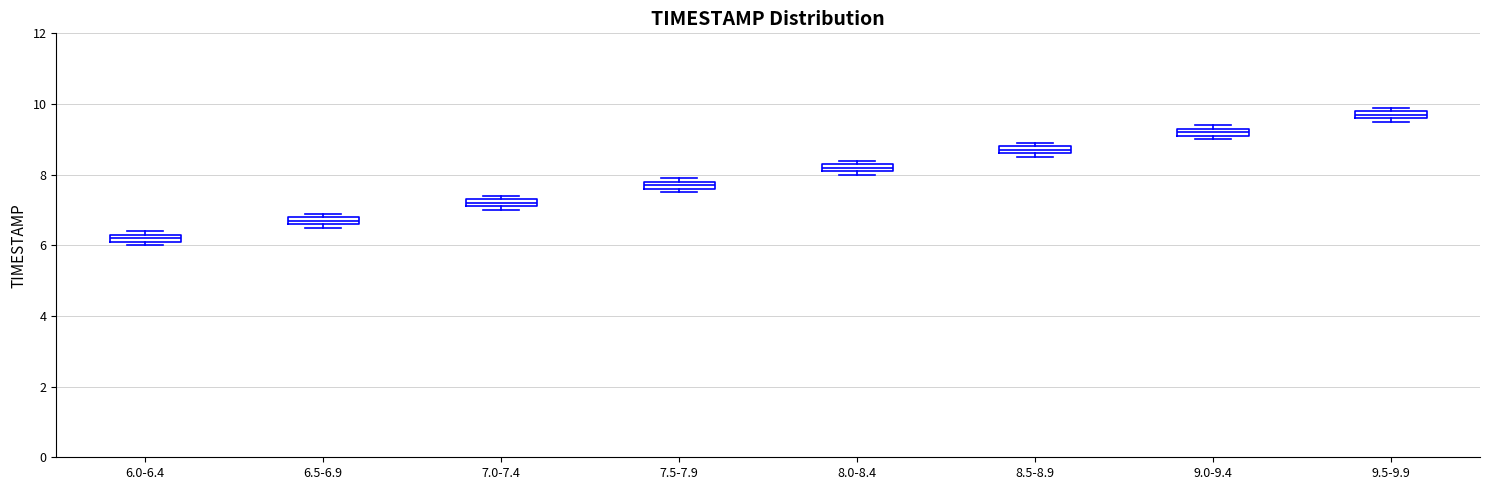

Where is the upper edge of the box for 8.0-8.4 on the y-axis? The values are not printed on the chart, so give them approximately, as read against the axis.

8.4